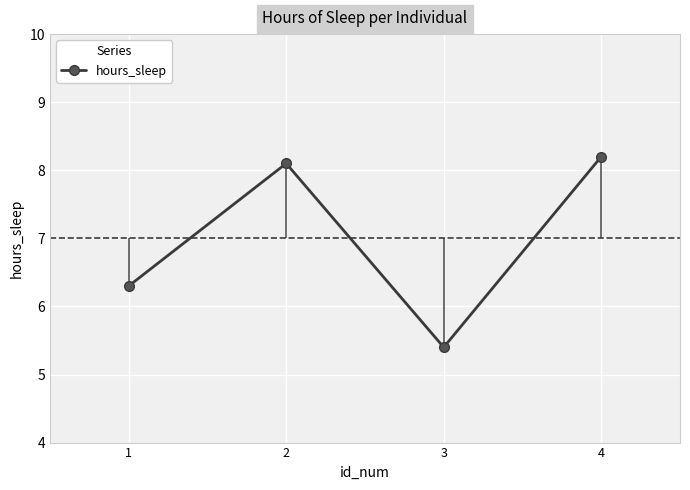

How many distinct data groups are displayed?

1